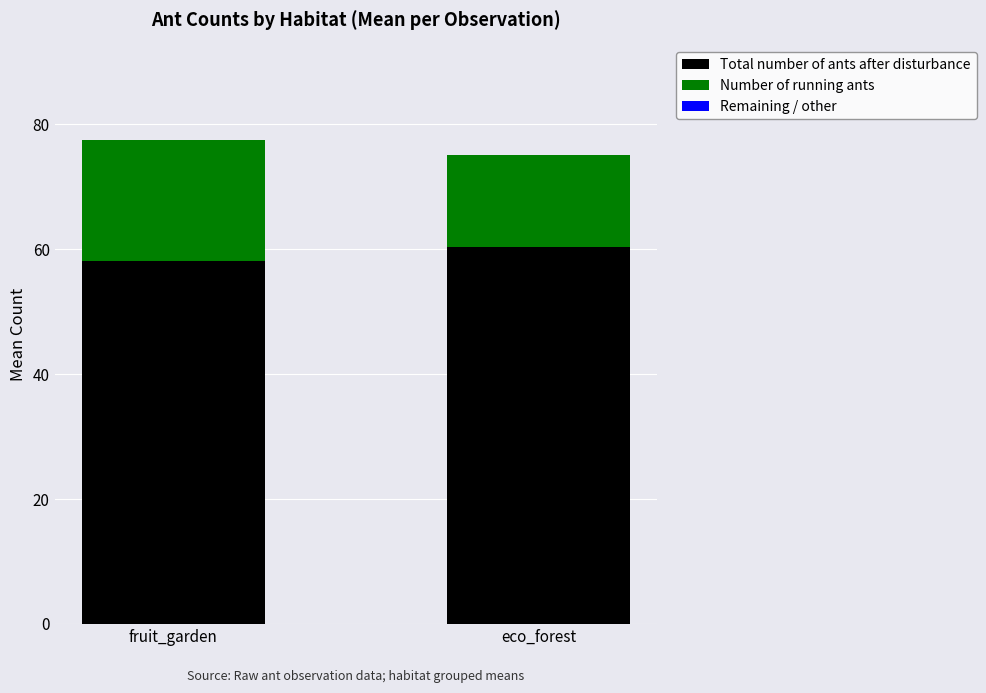

What is the difference between the Total number of ants after disturbance values at fruit_garden and eco_forest?

2.2